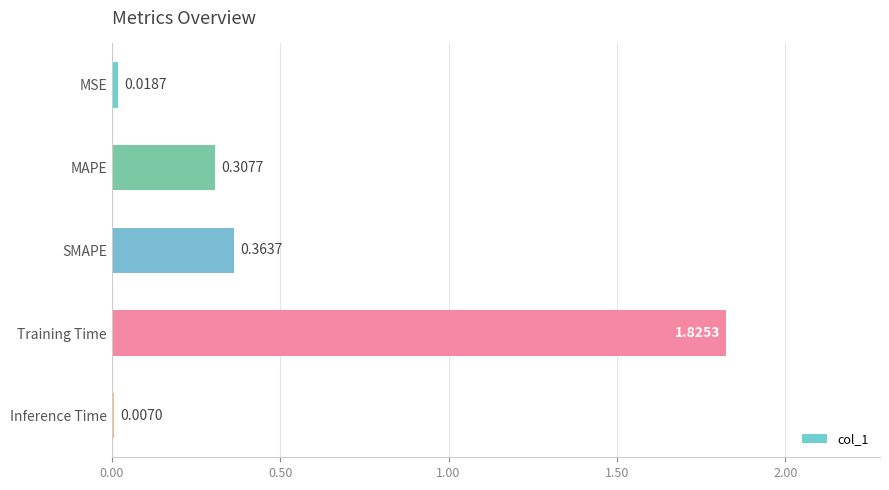

What is the average value?

0.5